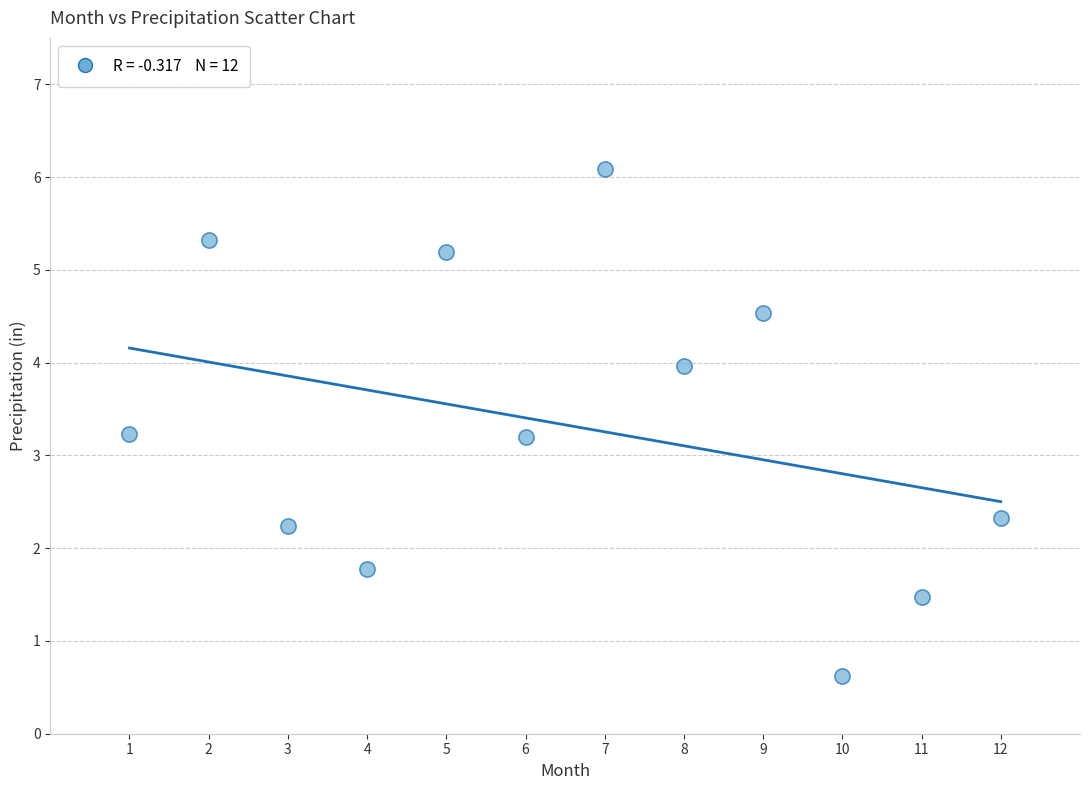

What is the range of X values (max minus min)?

11.0